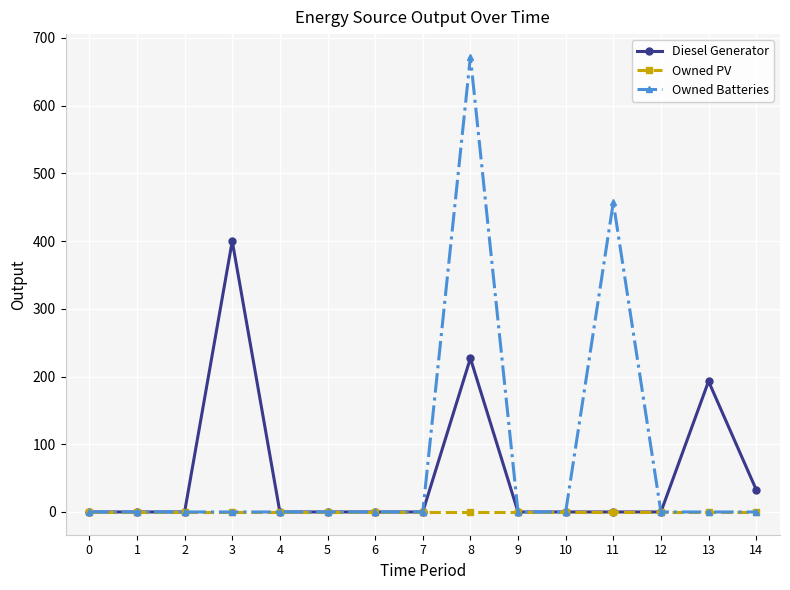

What is the difference between the Owned Batteries values at 5 and 8?

672